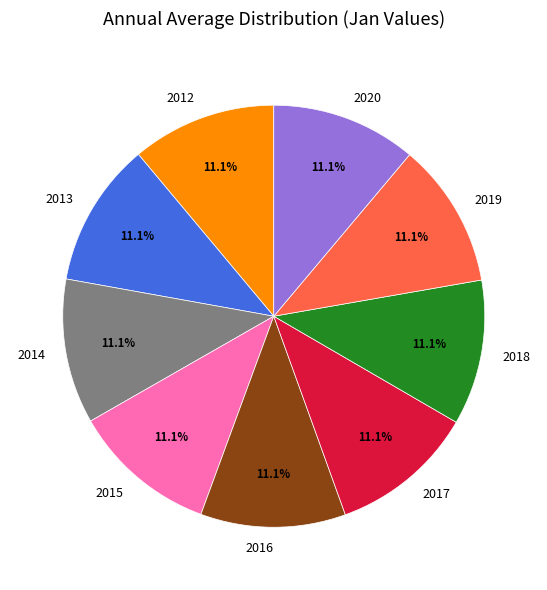

To the nearest percent, what percentage of the pie is 2019?

11%